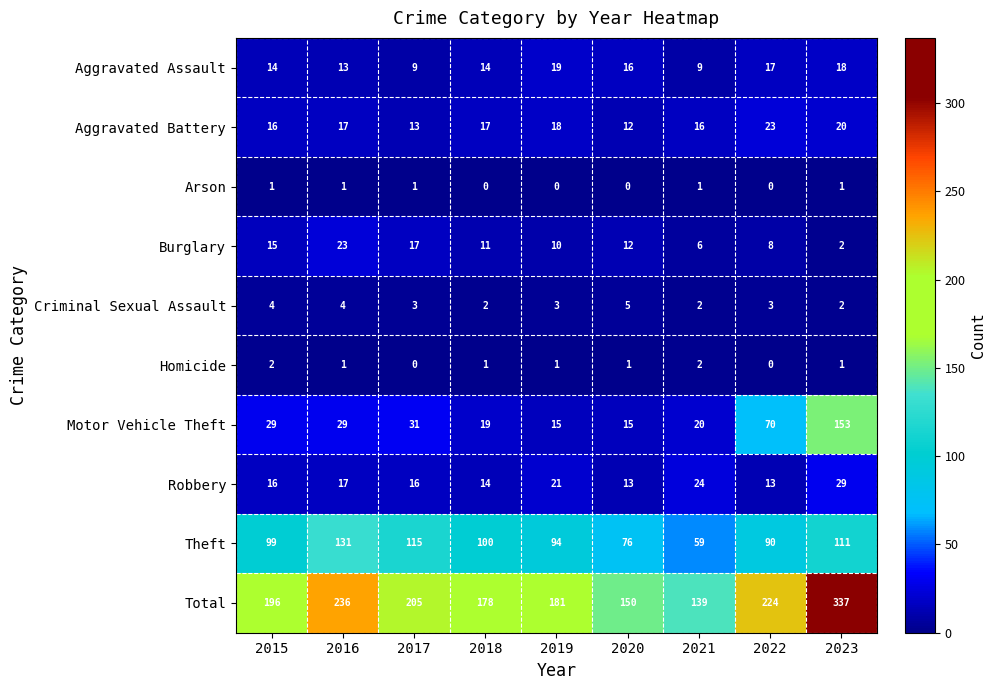

What is the difference between the second highest and minimum values in the Motor Vehicle Theft series?

55